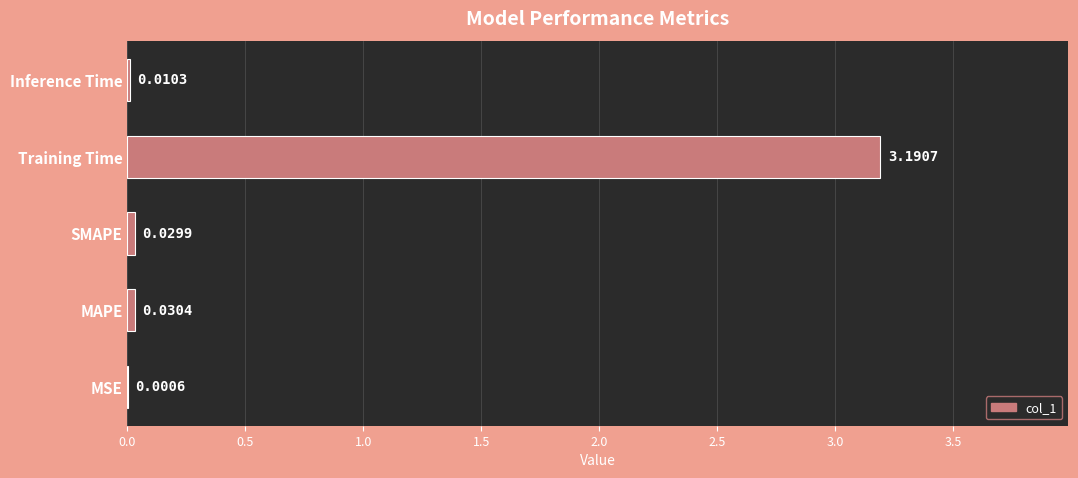

Which label corresponds to the largest value in the chart?

Training Time